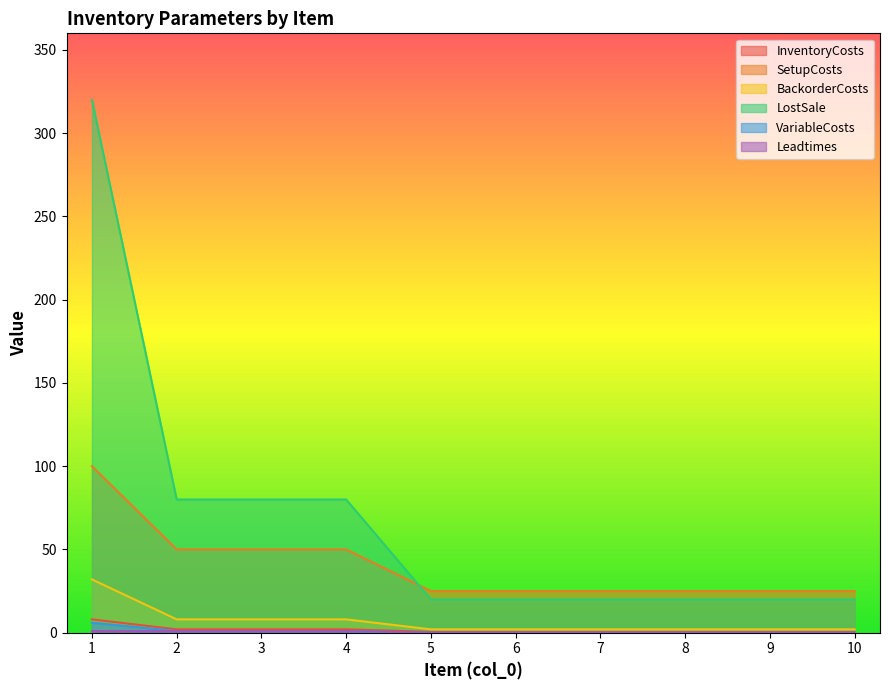

How many BackorderCosts values are between 2 and 8?

9